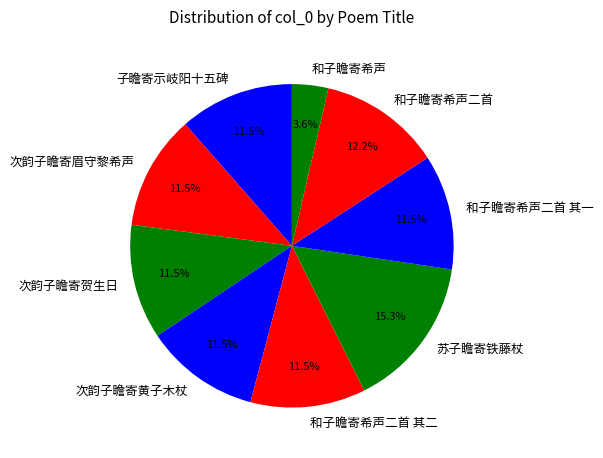

Is it true that 和子瞻寄希声二首 其一 is 24% of the pie?

False